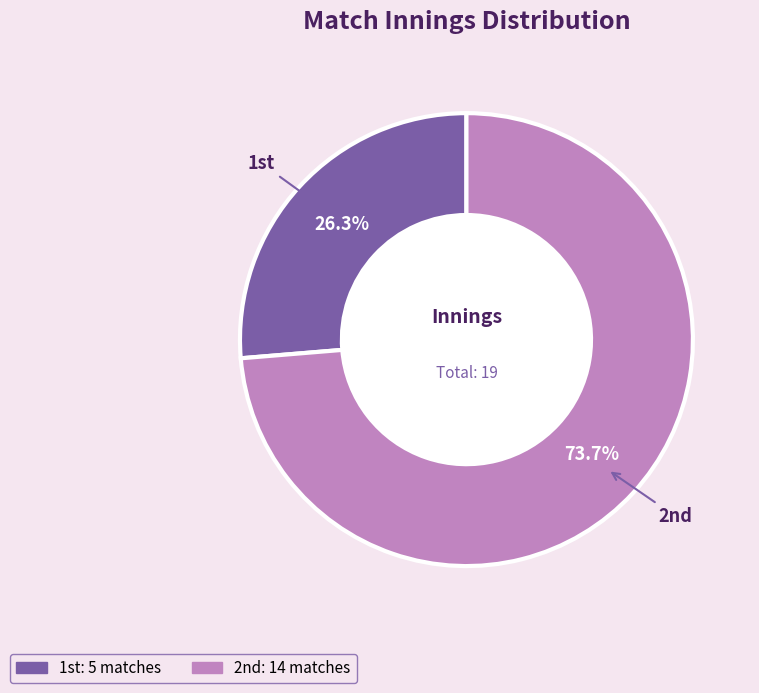

What is the largest slice in the pie chart?

2nd